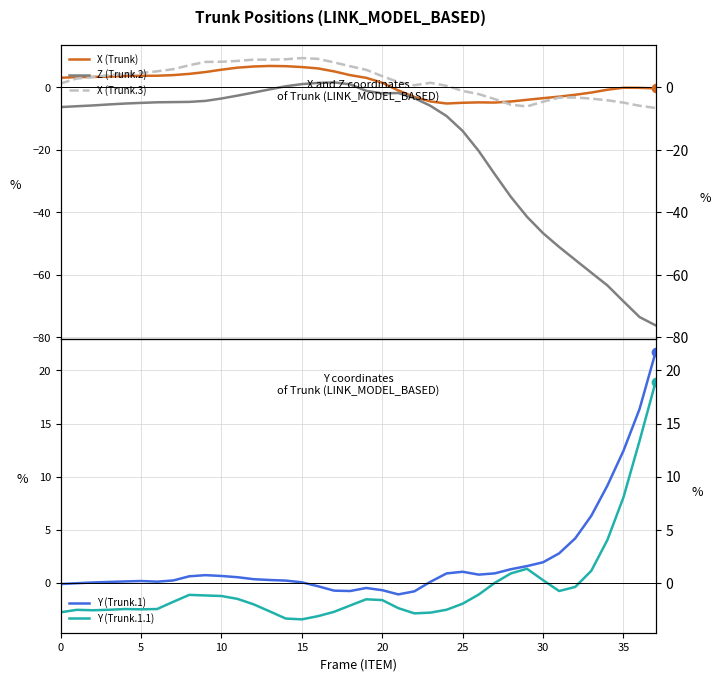

What is the label of the 18th point from the left?

17